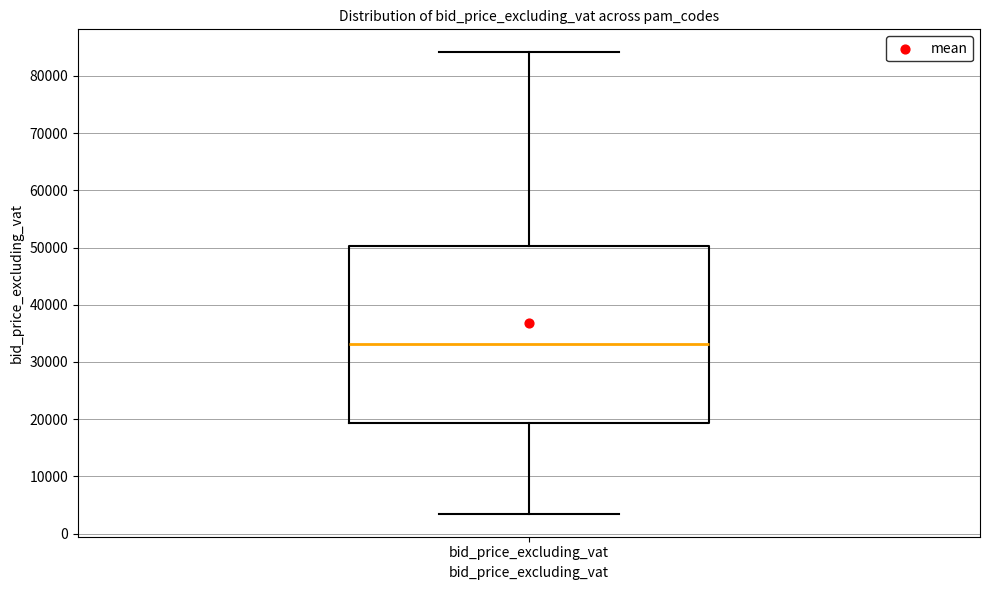

Where is the upper edge of the box for bid_price_excluding_vat on the y-axis? The values are not printed on the chart, so give them approximately, as read against the axis.

50000